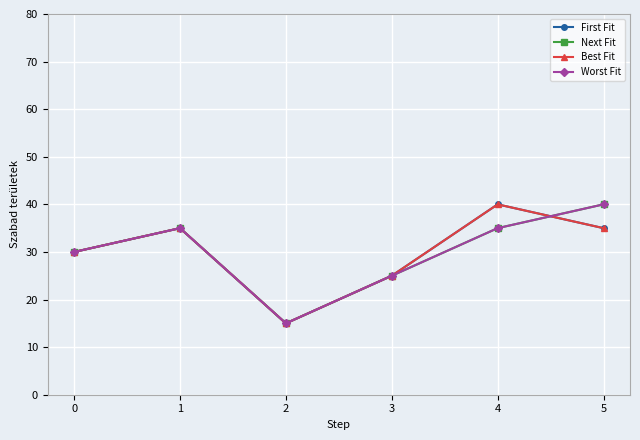

Does the chart have visible grid lines?

Yes